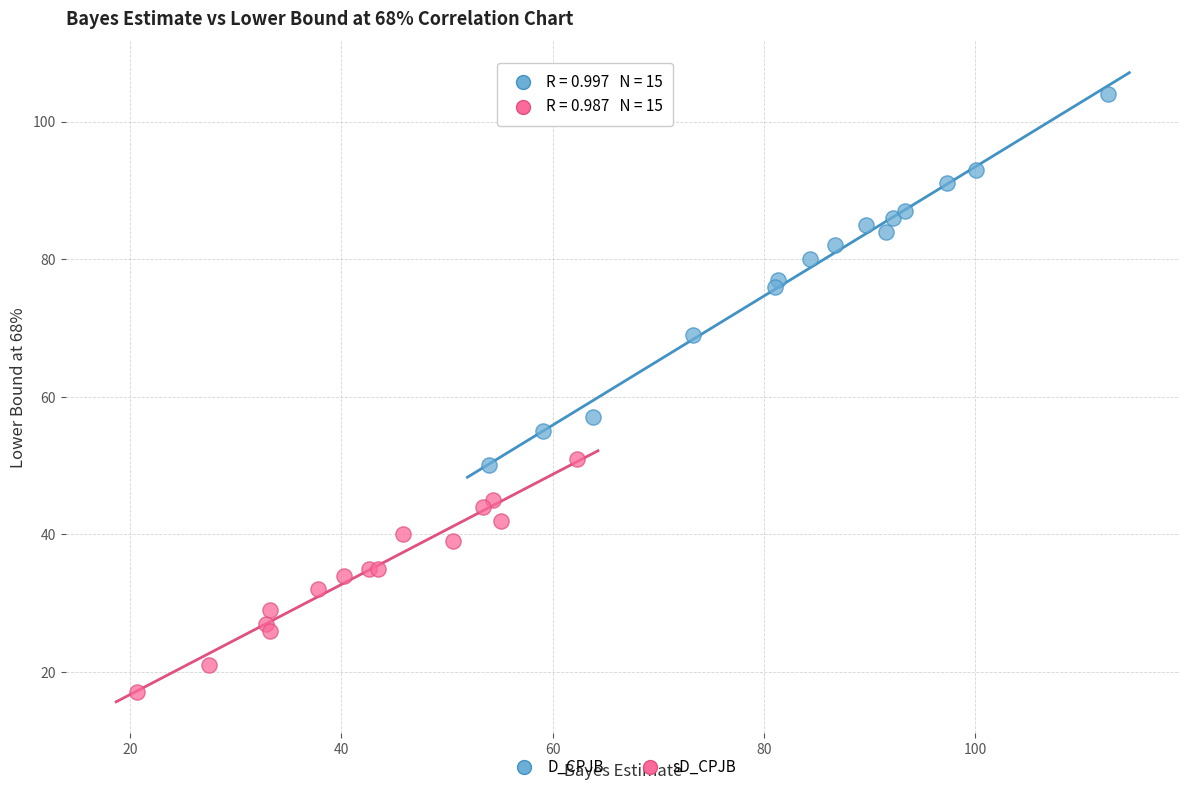

Which series has the widest spread of Y values?

D_CPJB